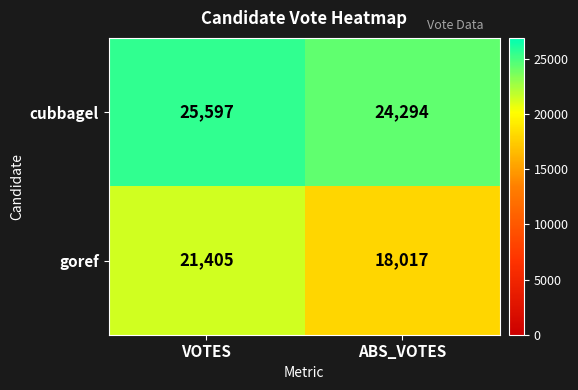

Is the value of cubbagel at ABS_VOTES greater than the value of goref at VOTES?

Yes